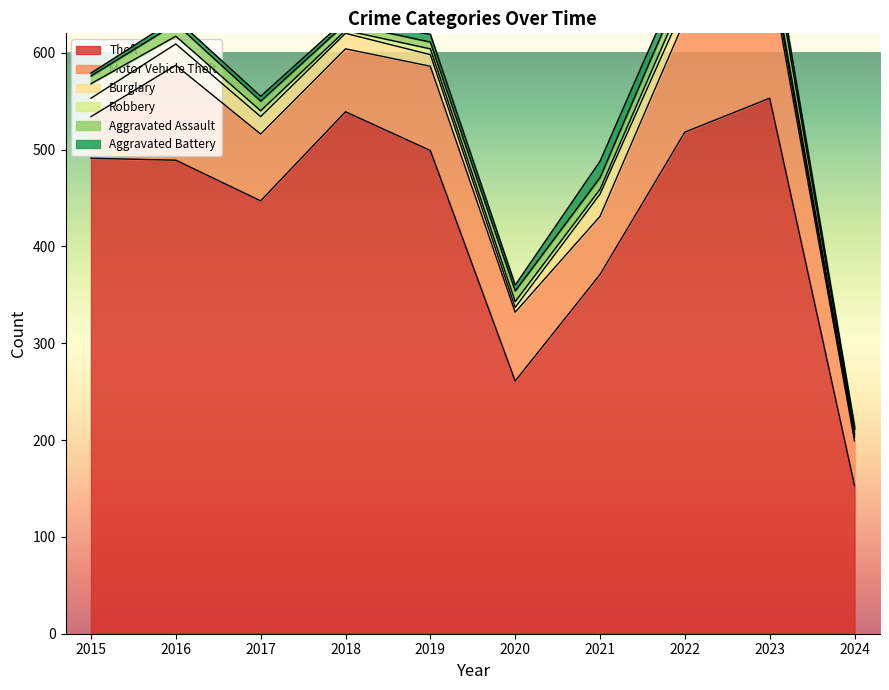

True or false: Aggravated Assault has a value of 4 at 2019.

False